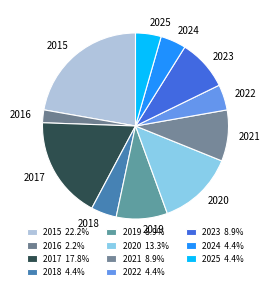

Which has a higher value, 2022 or 2015?

2015